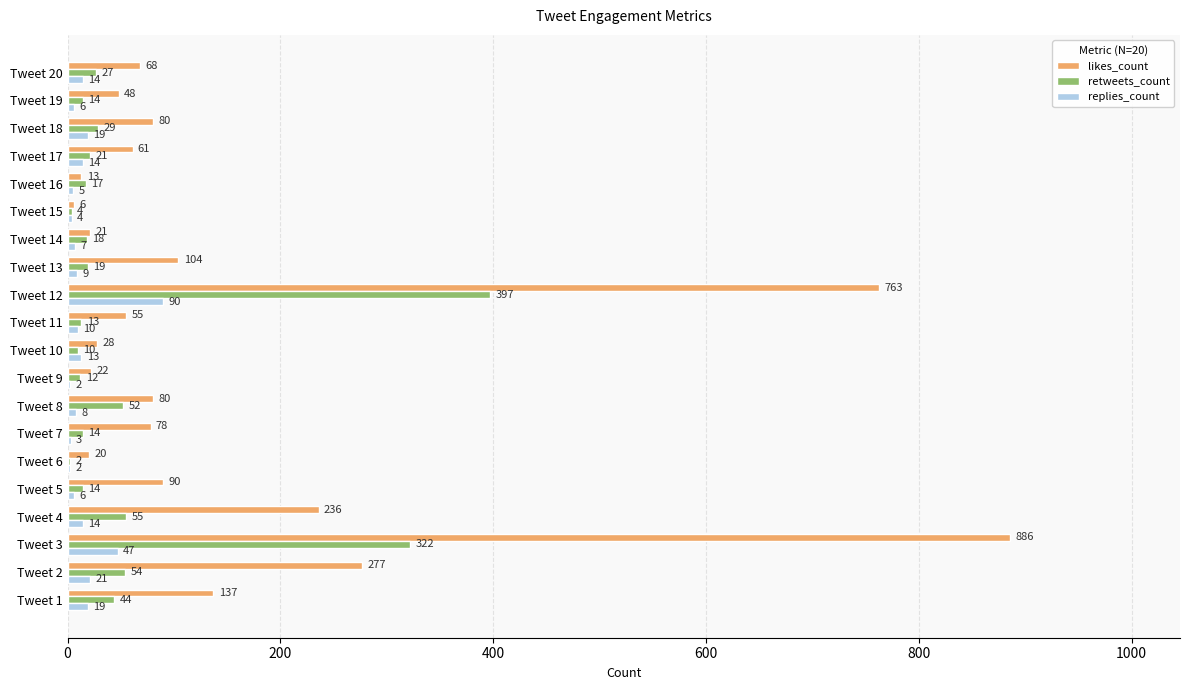

What is the sum of all retweets_count values?

1138